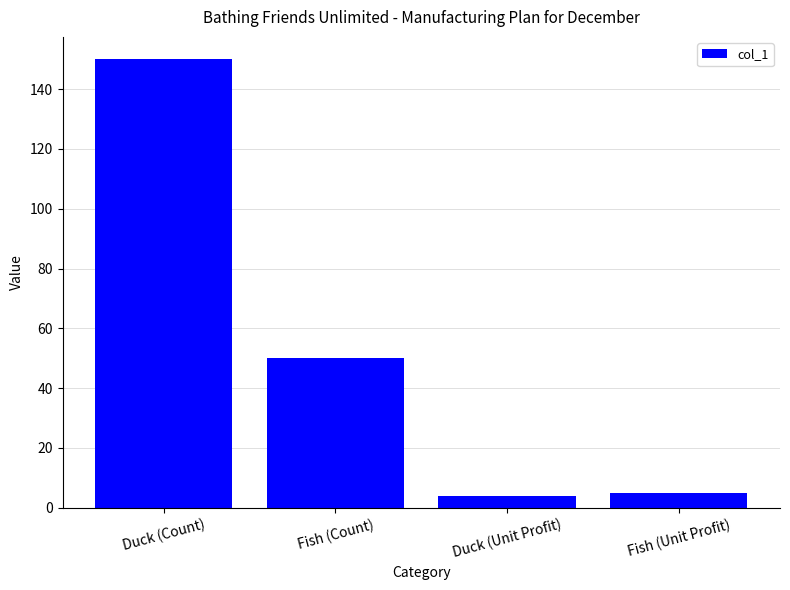

Is it true that the value at Fish (Unit Profit) is 5?

True